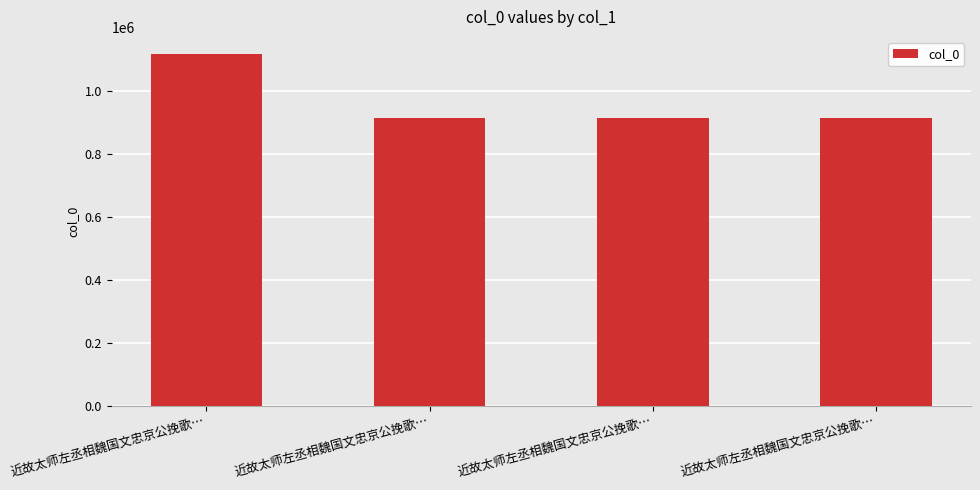

Read the value at 近故太师左丞相魏国文忠京公挽歌…, to the nearest 50.

1115200